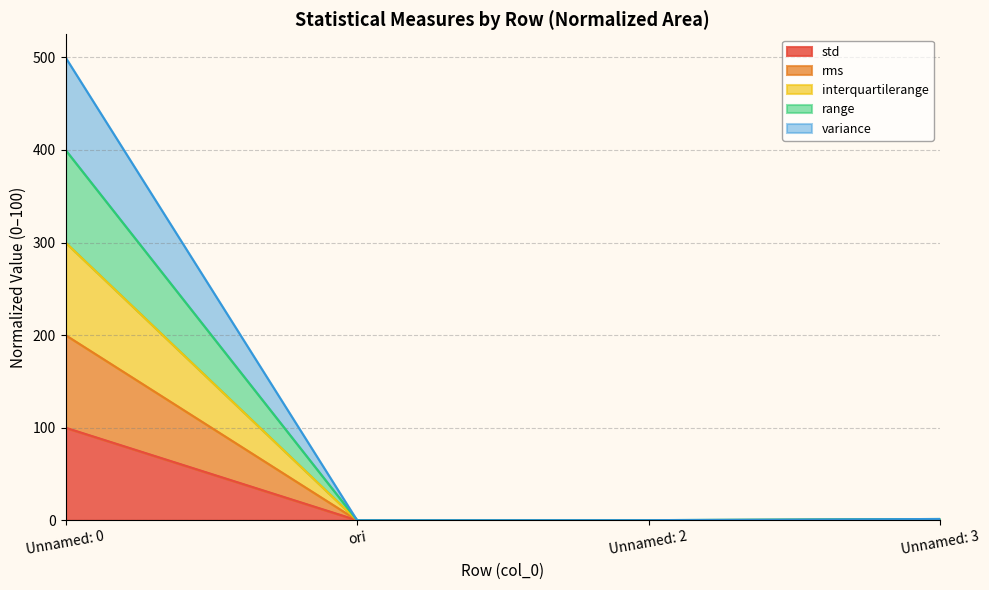

What is the difference between the second highest and minimum values in the interquartilerange series?

1.3